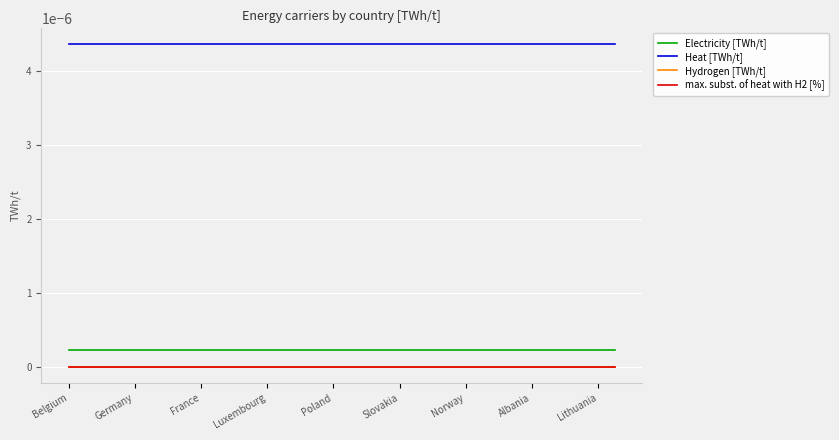

Which series has the widest spread of values?

Electricity [TWh/t]